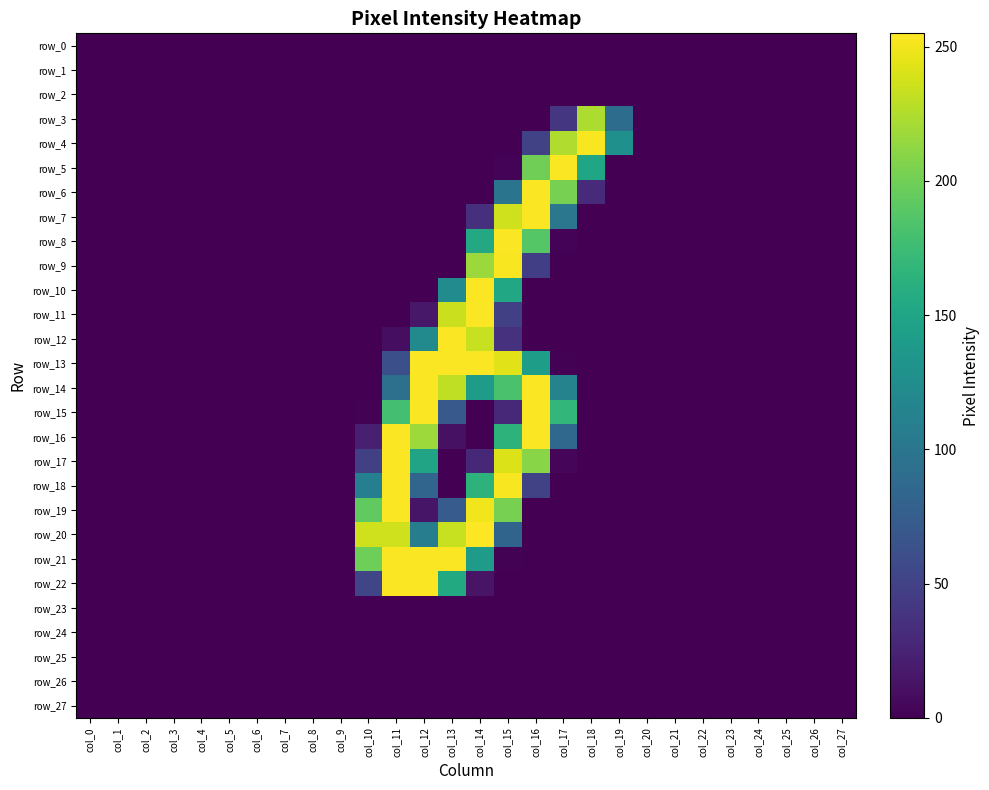

Is it true that row_17 equals 84 at col_0?

False